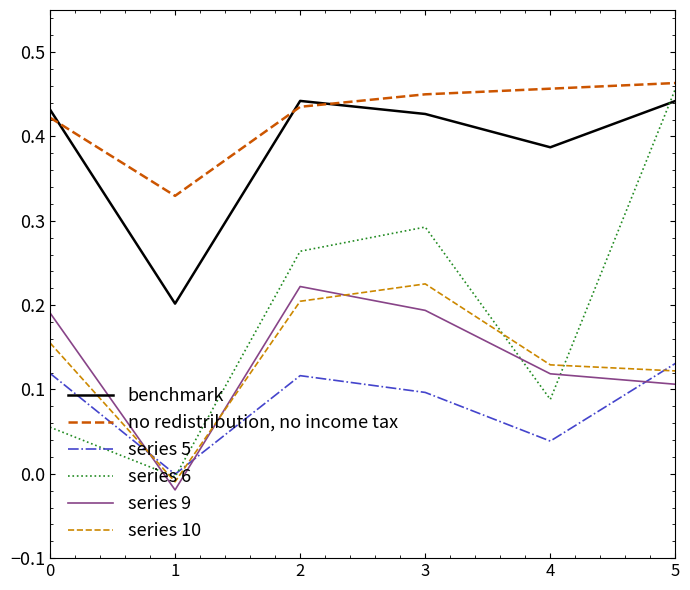

Which label corresponds to the smallest value in the chart?

1